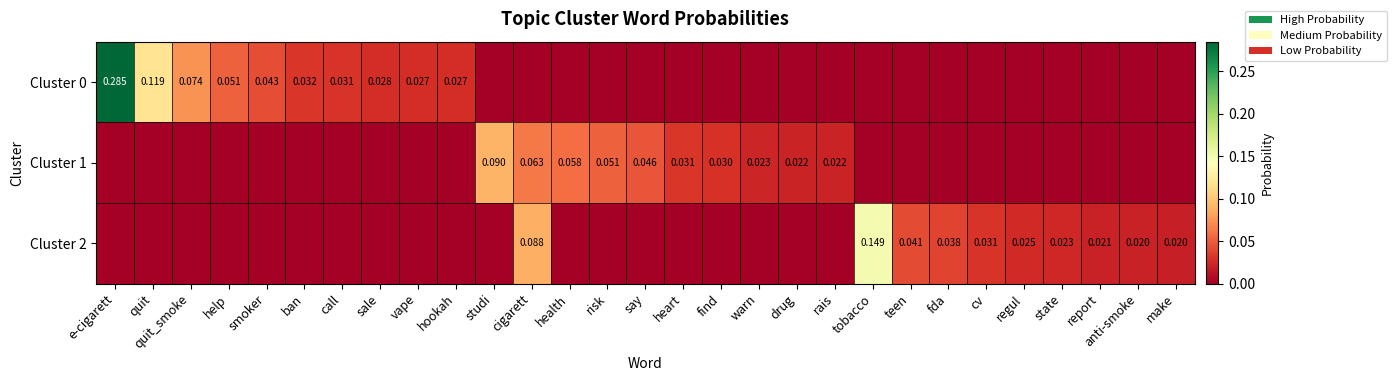

What is the sum of all Cluster 0 values?

0.7